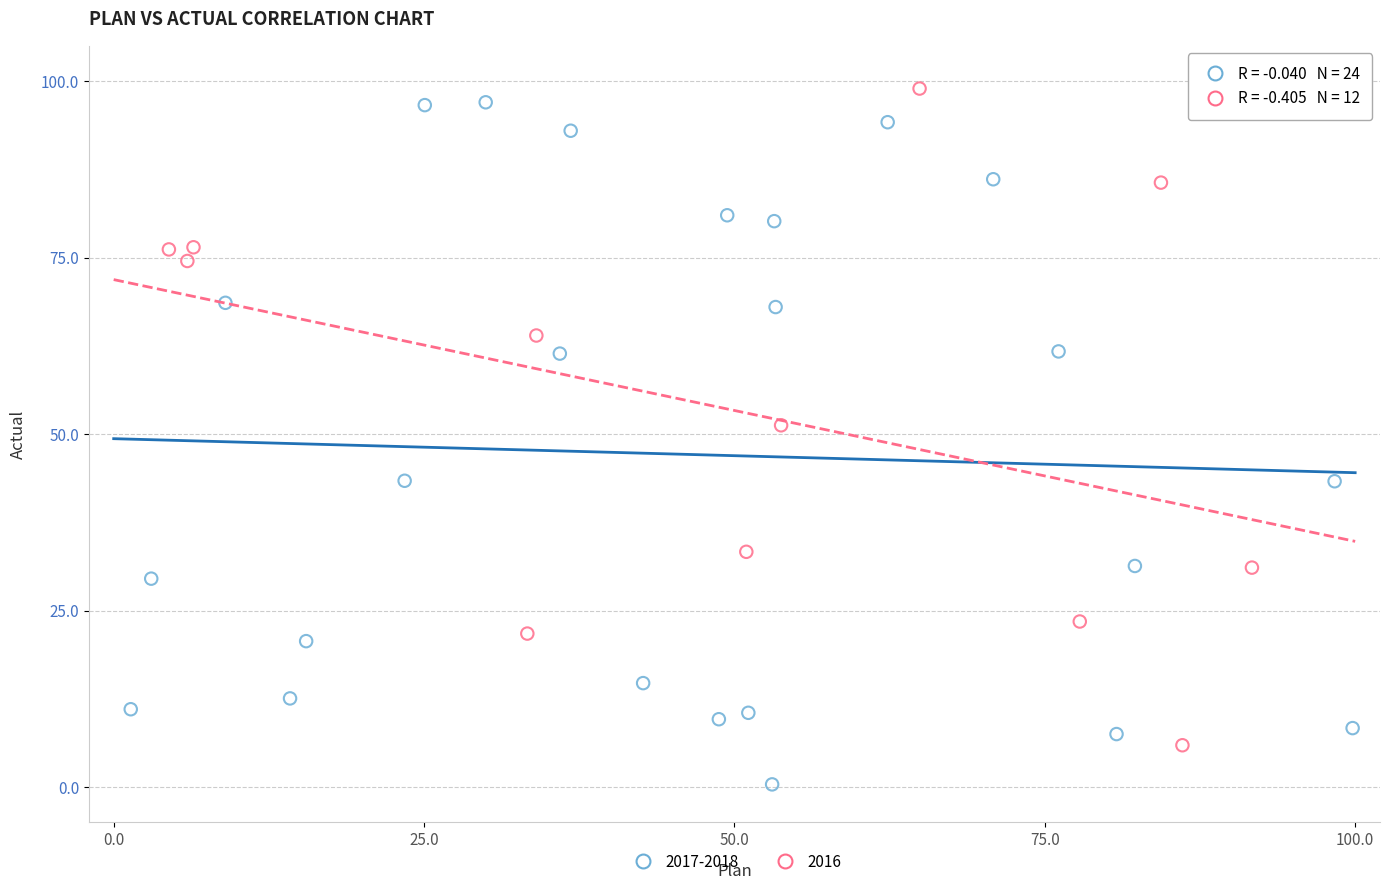

Which series reaches the minimum Y coordinate?

2017-2018